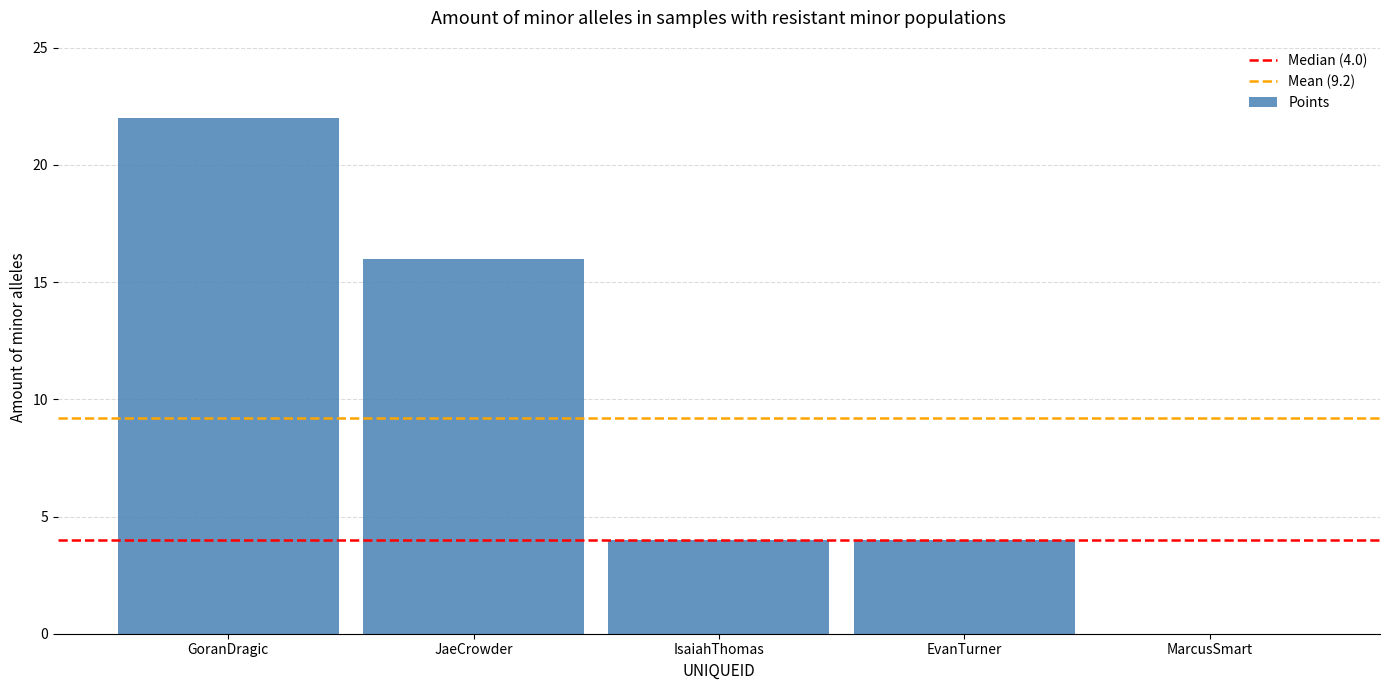

Reading right to left, list all the values displayed in this chart.

MarcusSmart=0	EvanTurner=4	IsaiahThomas=4	JaeCrowder=16	GoranDragic=22